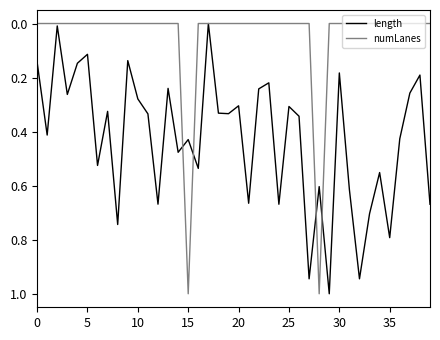

Count the number of data series in this chart.

2